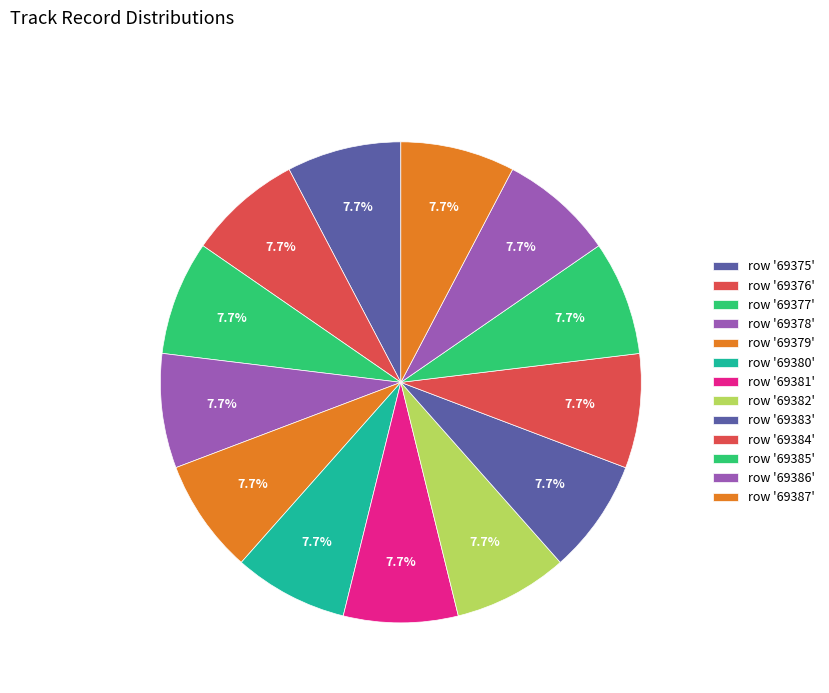

How many segments does this pie chart have?

13